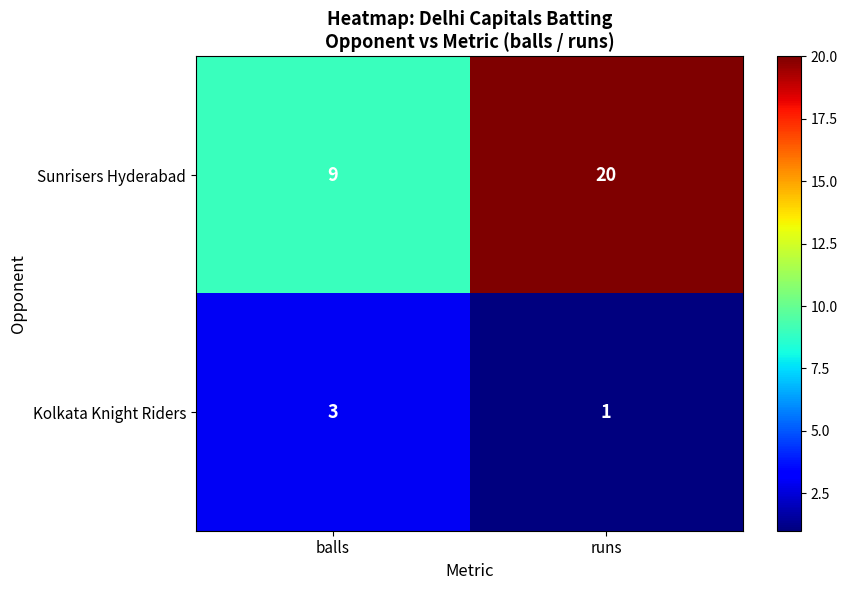

Reading left to right, extract all data points from this chart.

Sunrisers Hyderabad: balls=9	runs=20
Kolkata Knight Riders: balls=3	runs=1